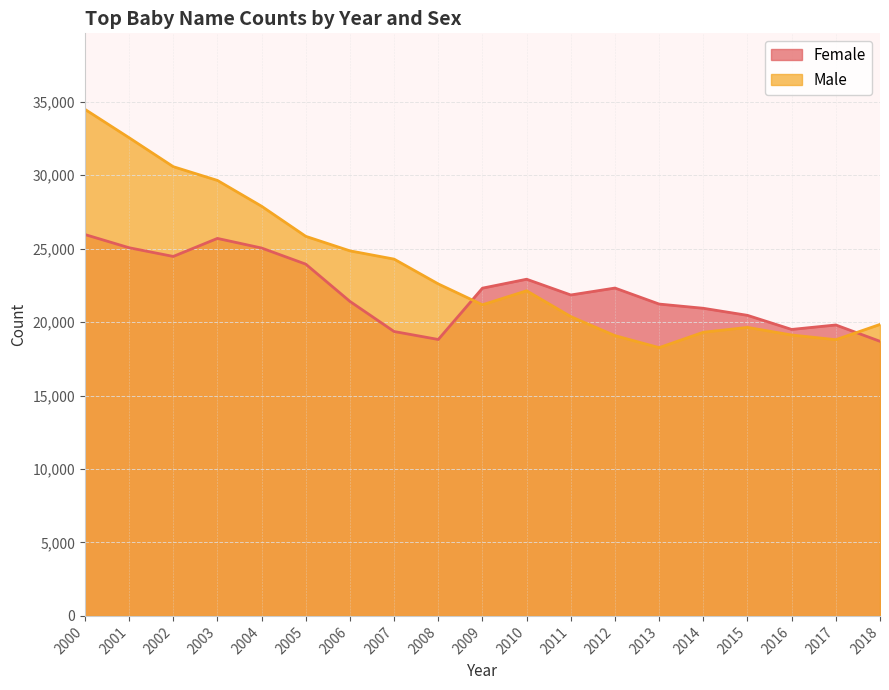

Rank the series by their maximum value, from highest to lowest.

Male, Female